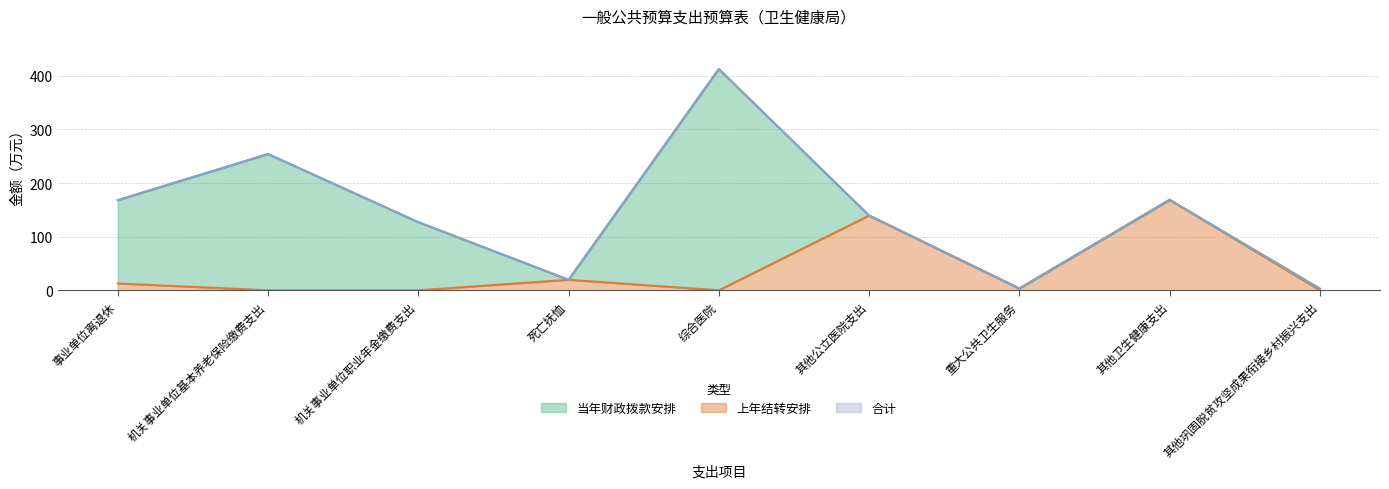

True or false: 合计 has a value of 32.4 at 死亡抚恤.

False